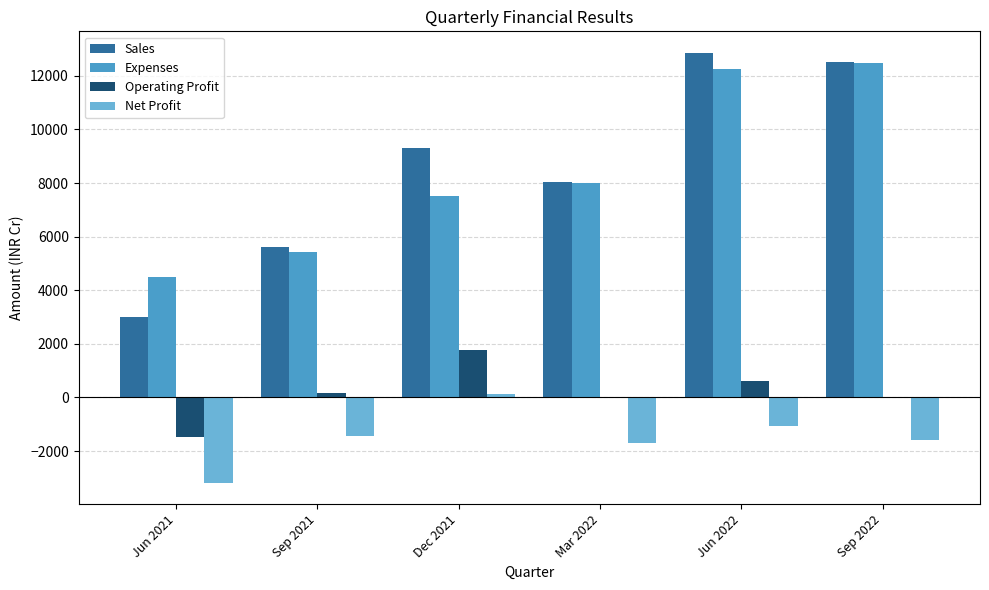

Is the value of Operating Profit at Jun 2022 greater than the value of Sales at Sep 2021?

No